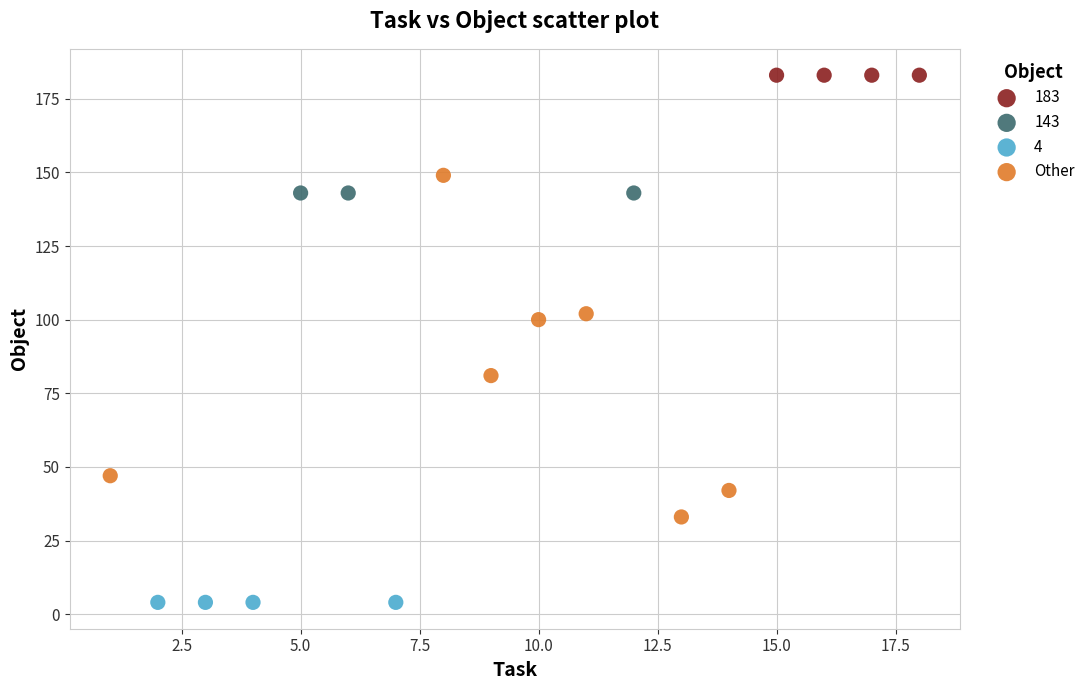

Which series reaches the minimum Y coordinate?

4